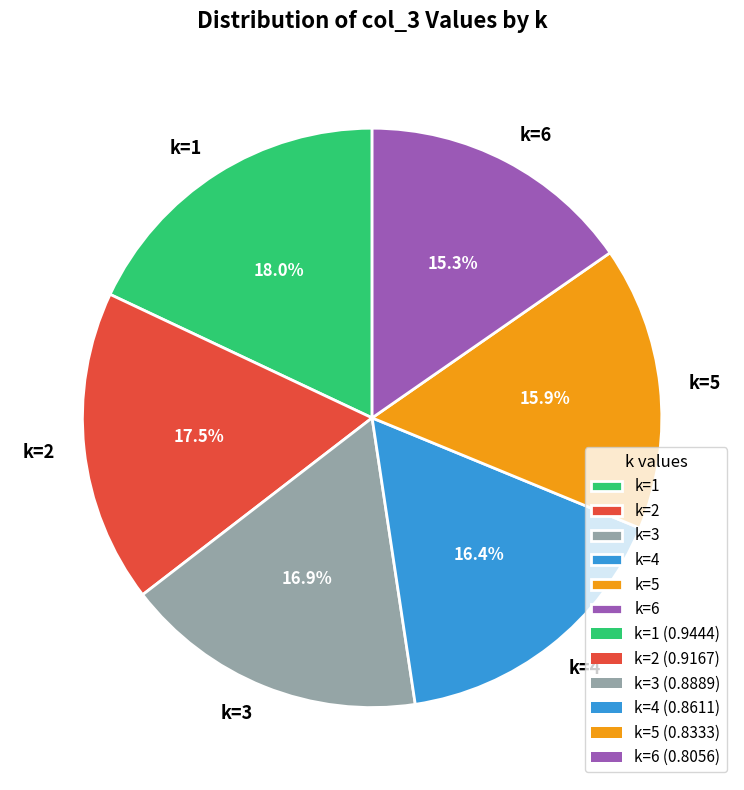

What is the total percentage of k=2 and k=3?

34.4%